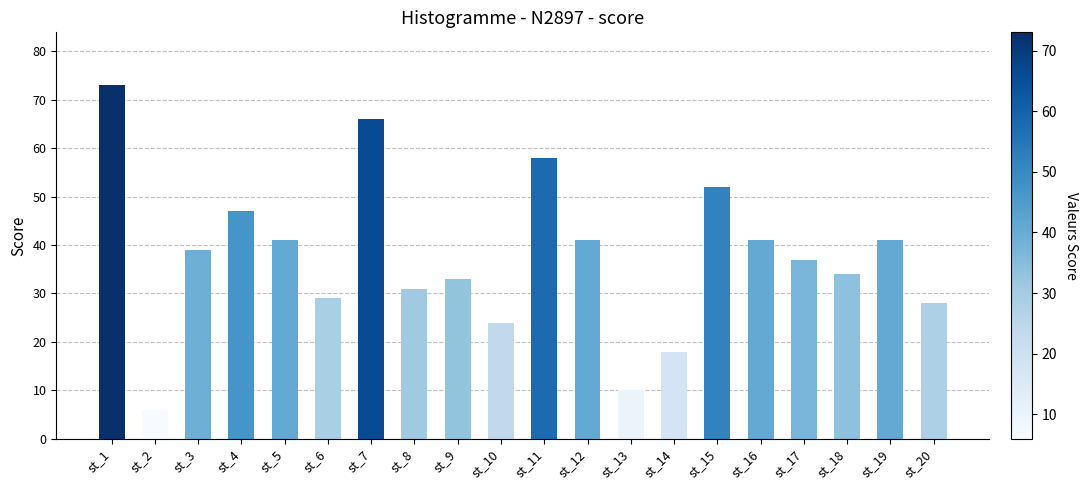

True or false: the data shows 9 at st_2.

False